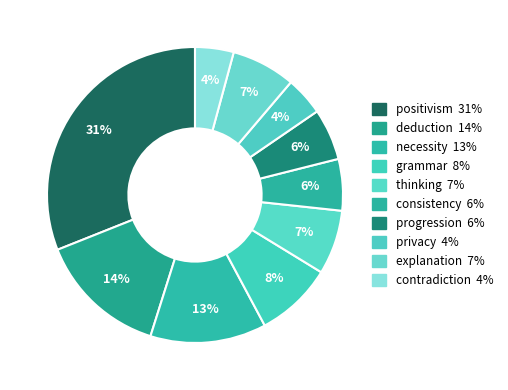

True or false: progression accounts for 15% of the total.

False